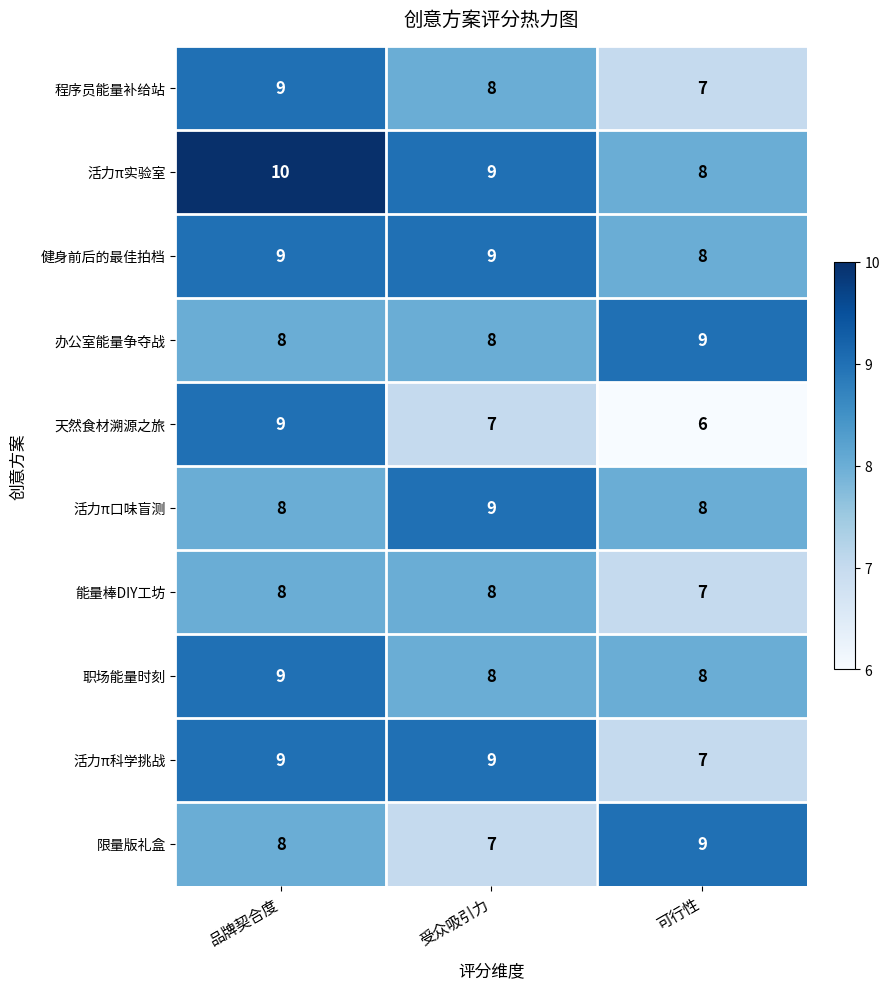

True or false: 职场能量时刻 has a value of 9 at 品牌契合度.

True